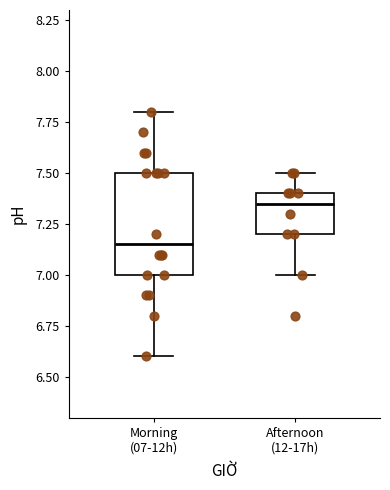

Where does the median line of the box for Morning (07-12h) sit on the y-axis? The values are not printed on the chart, so give them approximately, as read against the axis.

7.15